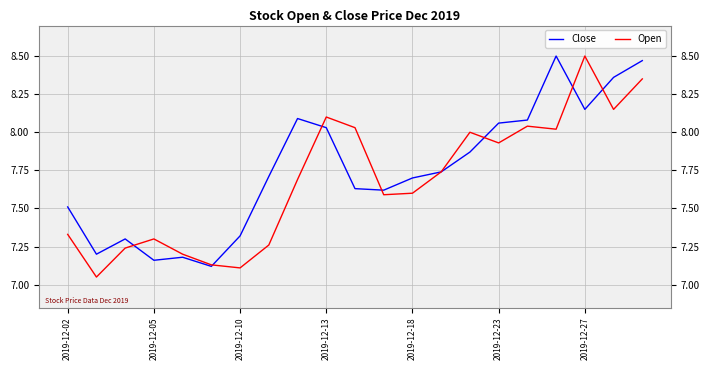

How many lines are shown in the chart?

2